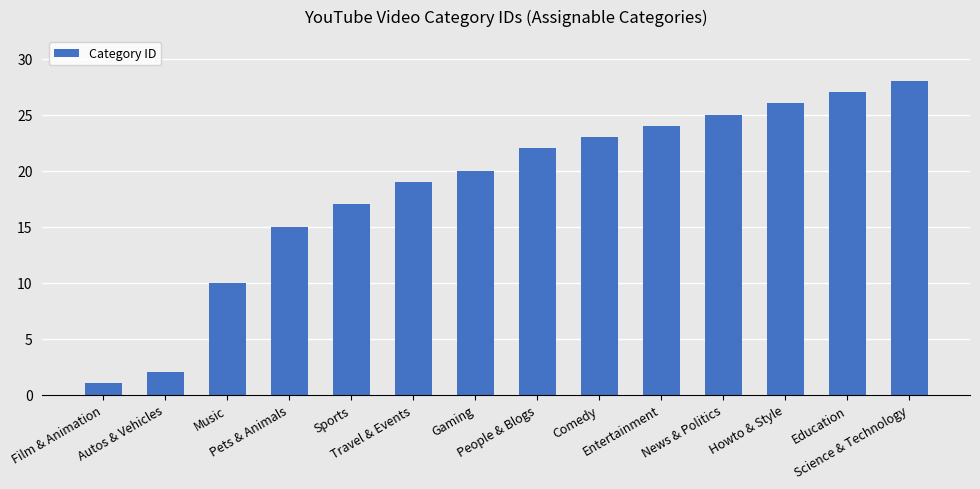

What is the value of the 9th bar from the left?

23